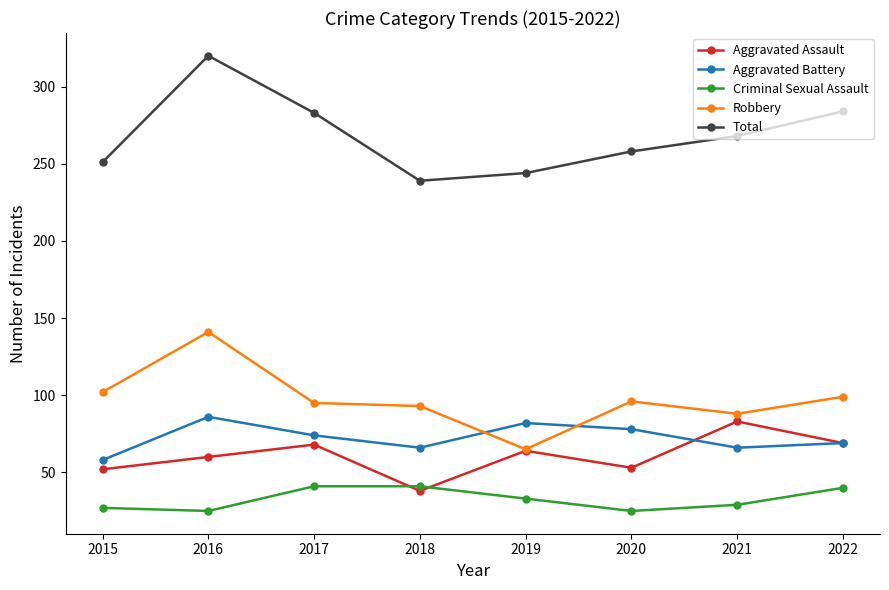

What is the minimum value shown in the chart?

25